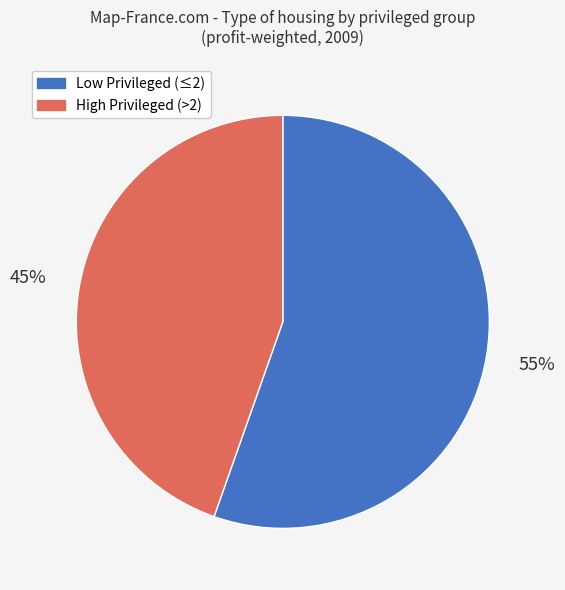

To the nearest percent, what percentage of the pie is High Privileged (>2)?

45%